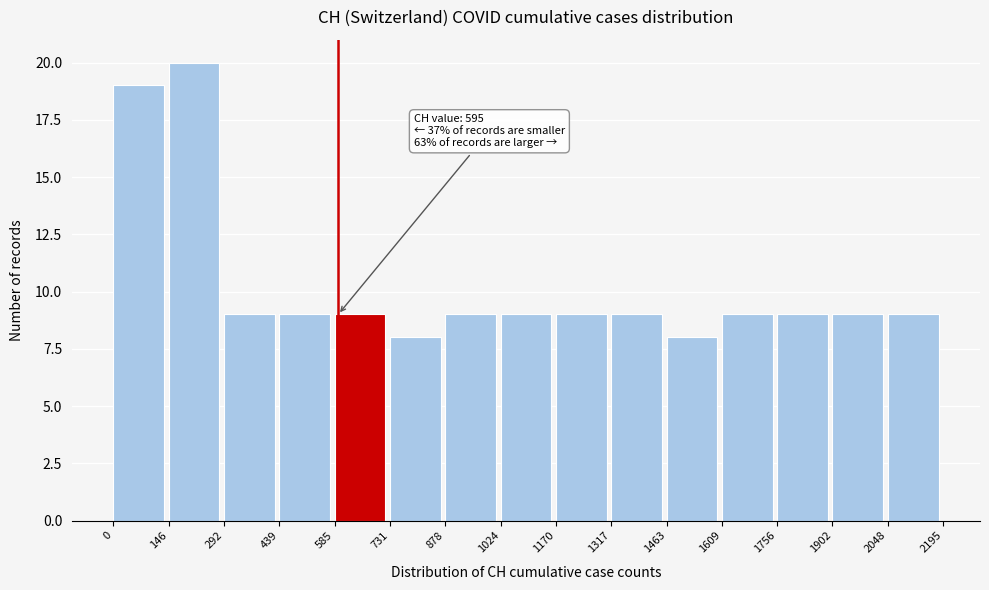

Which range on the x-axis has the tallest bar?

146 to 292